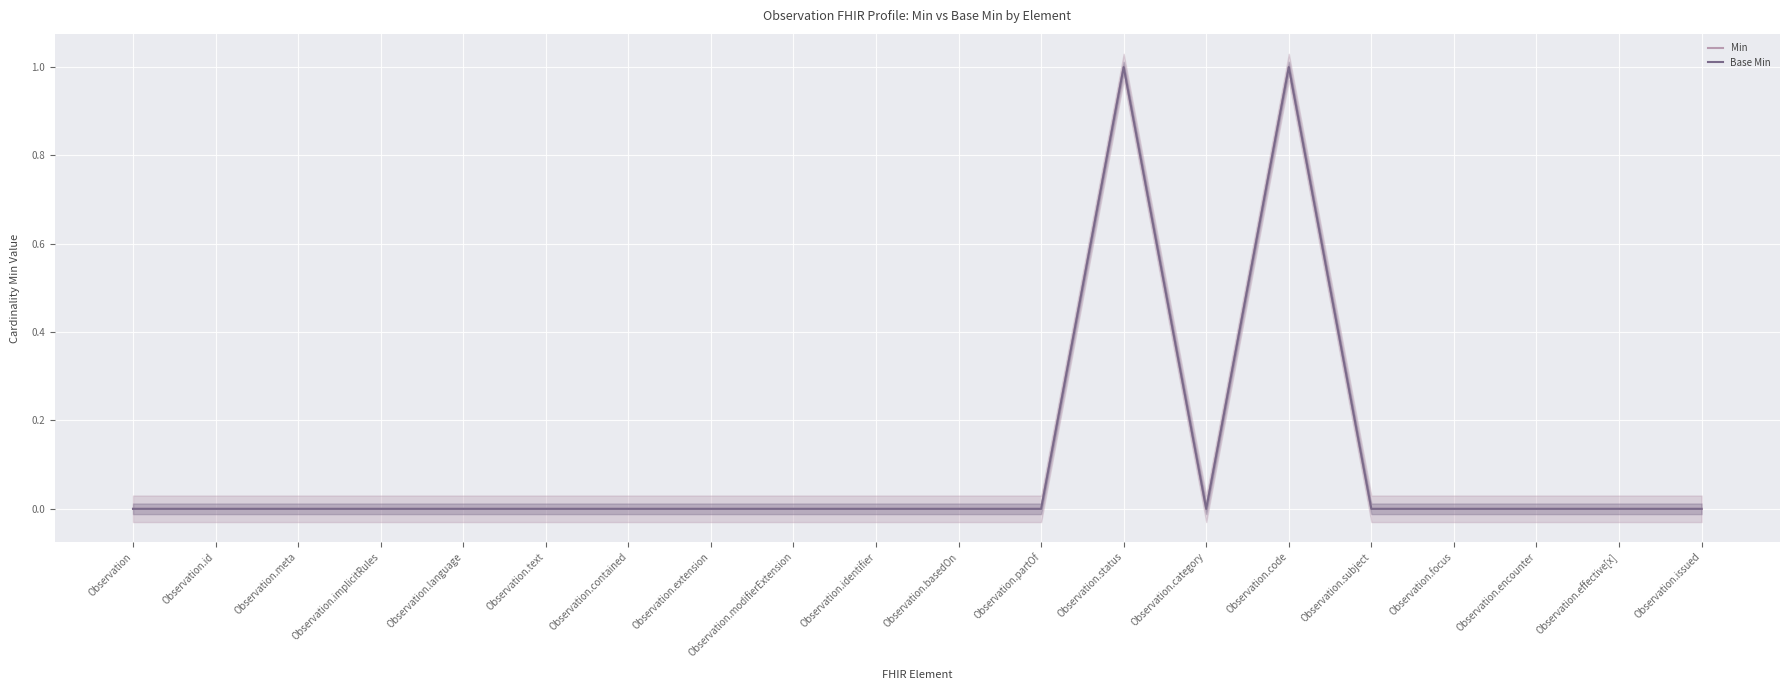

What is the label of the 10th point from the right?

Observation.basedOn